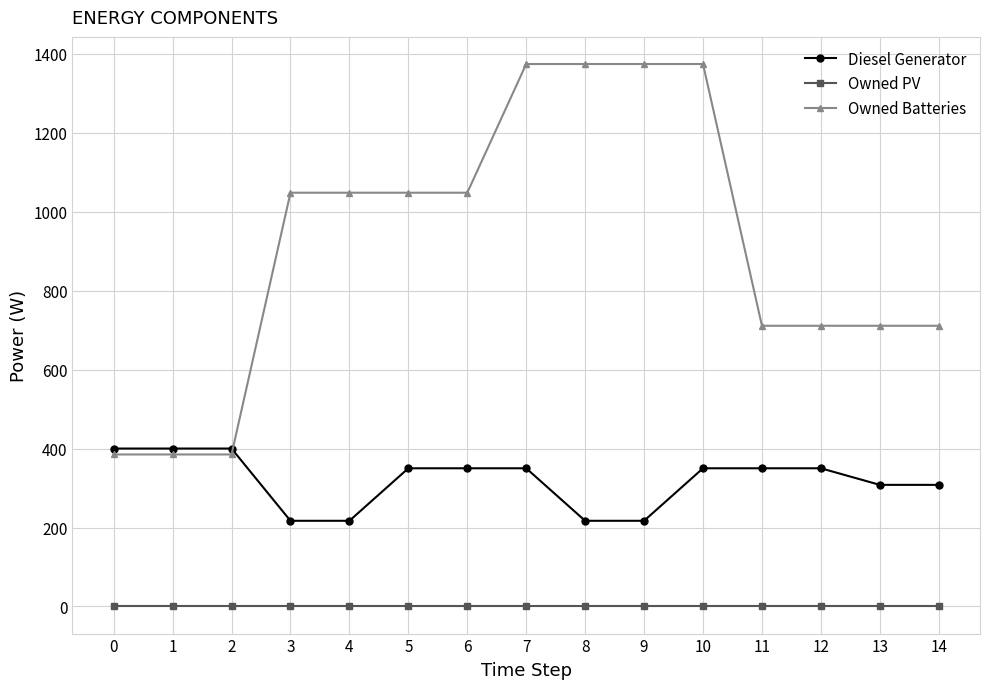

How many data points in Diesel Generator are less than 350?

6